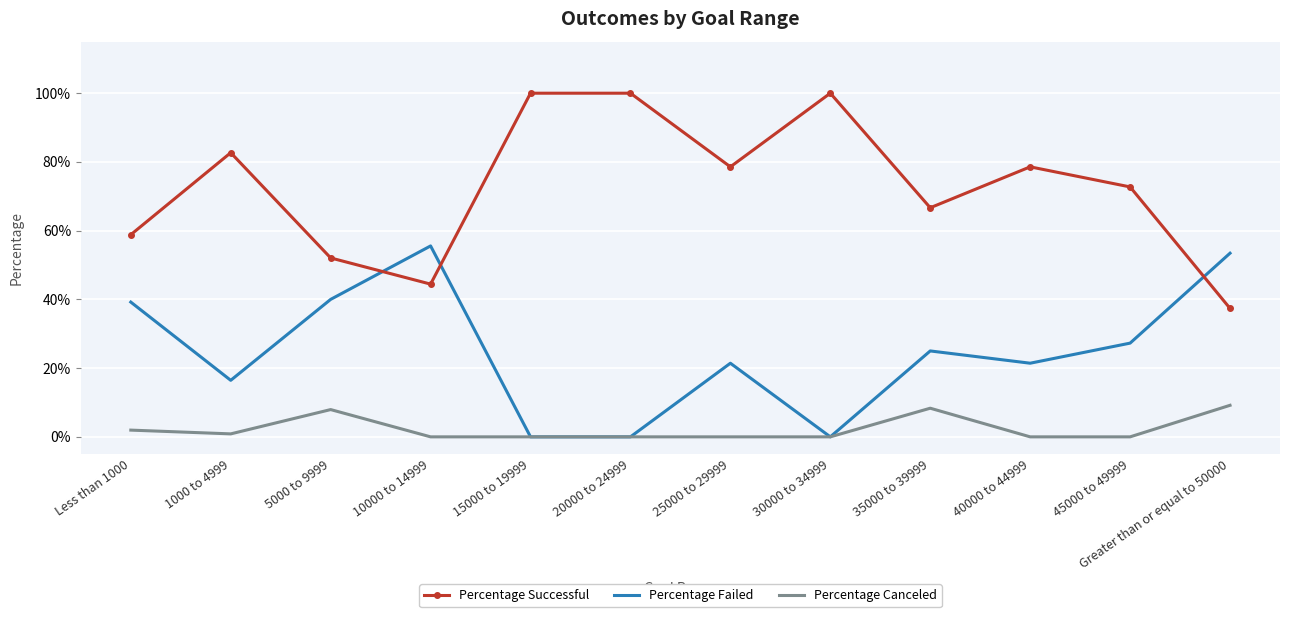

In Percentage Canceled, how many points are lower than both neighbors (excluding endpoints)?

1